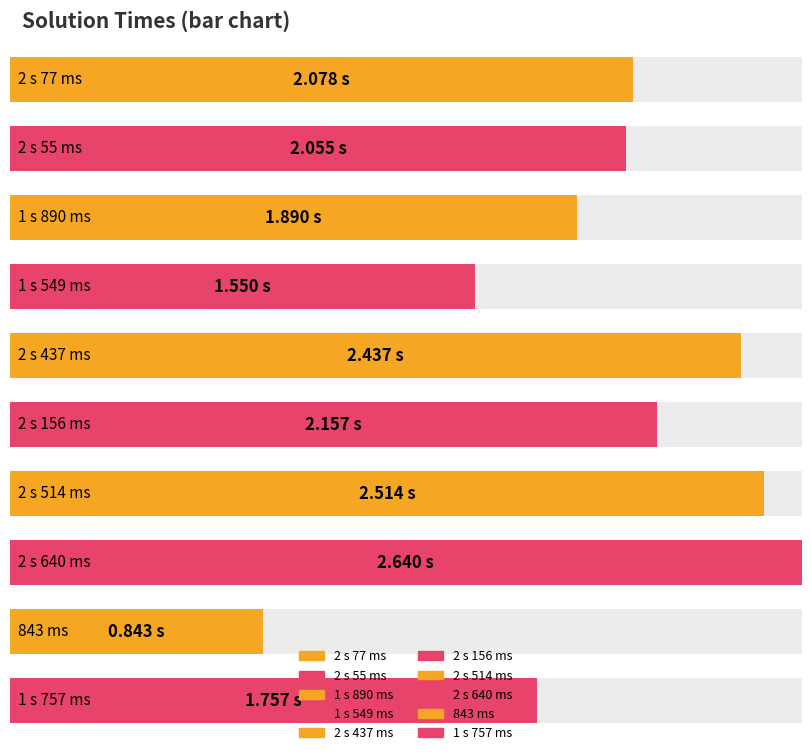

What is the label of the 7th bar from the right?

1 s 549 ms